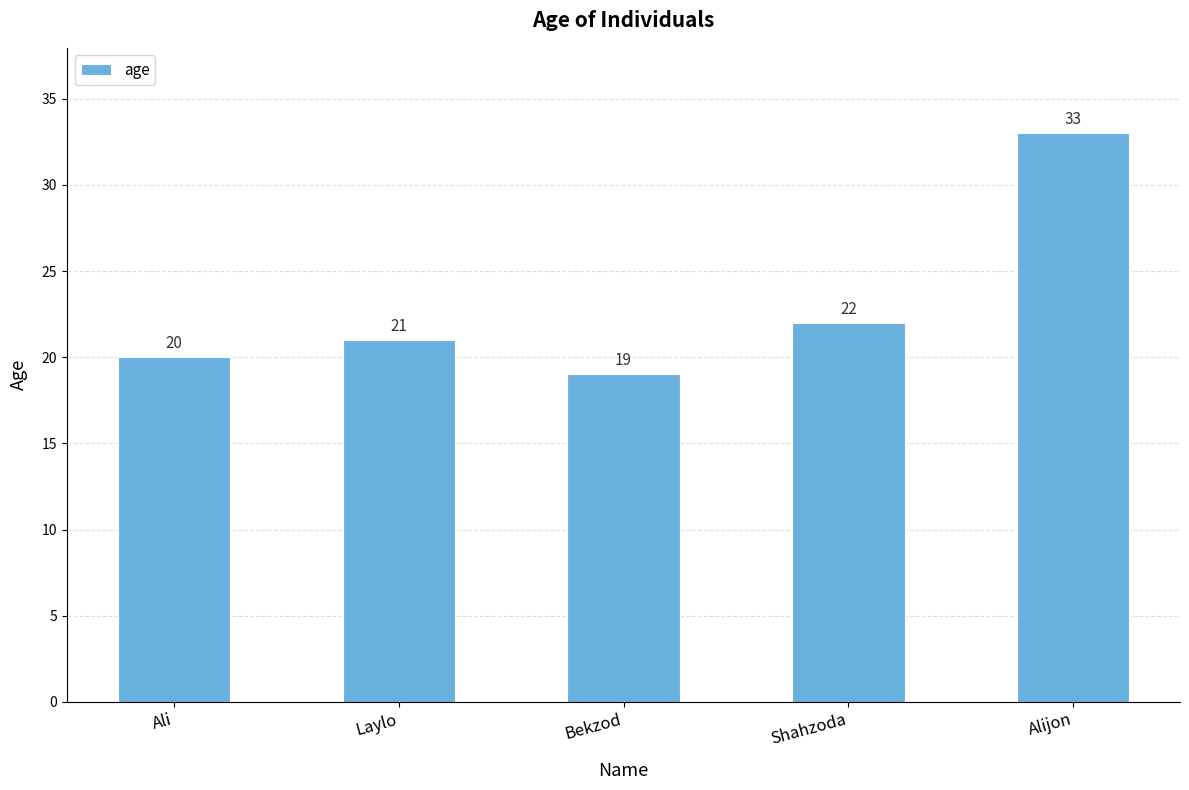

Reading left to right, what are all the values shown in this chart?

20	21	19	22	33